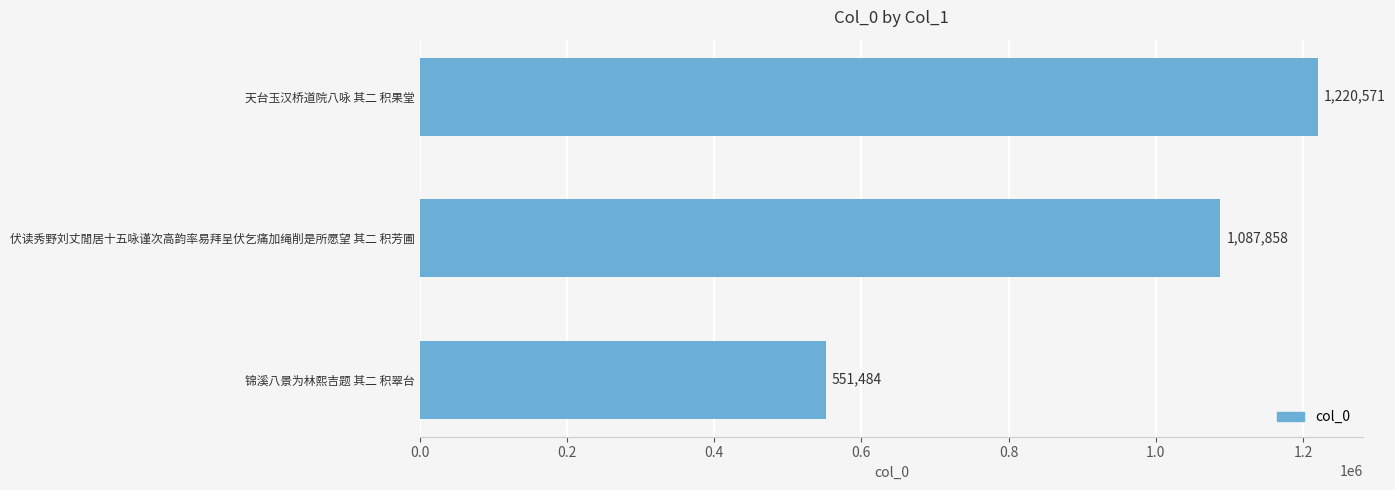

What is the label of the 3rd bar from the bottom?

天台玉汉桥道院八咏 其二 积果堂